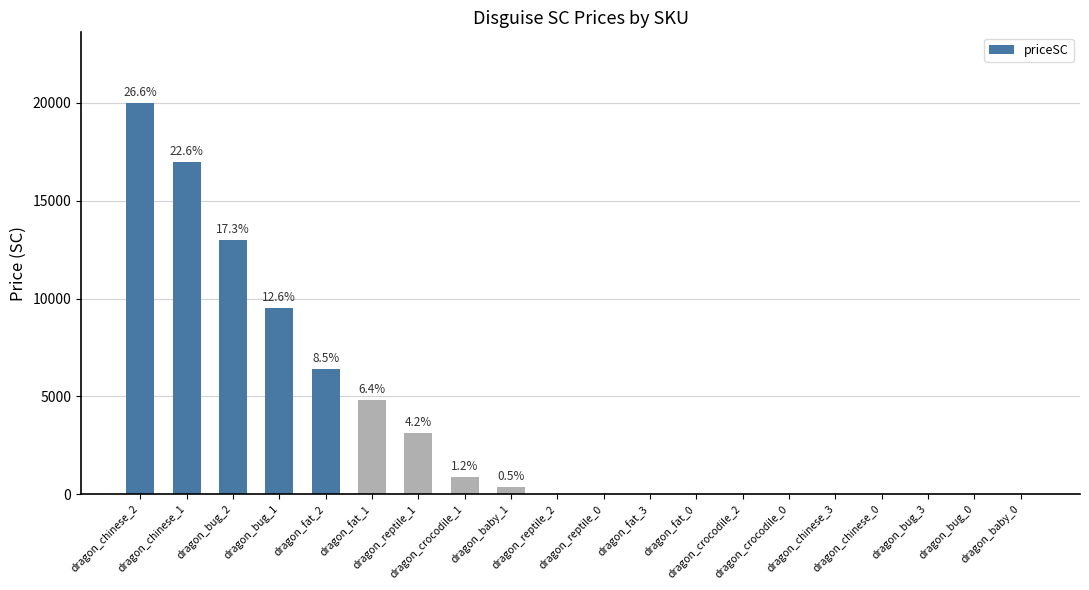

What is the greatest value displayed?

20000